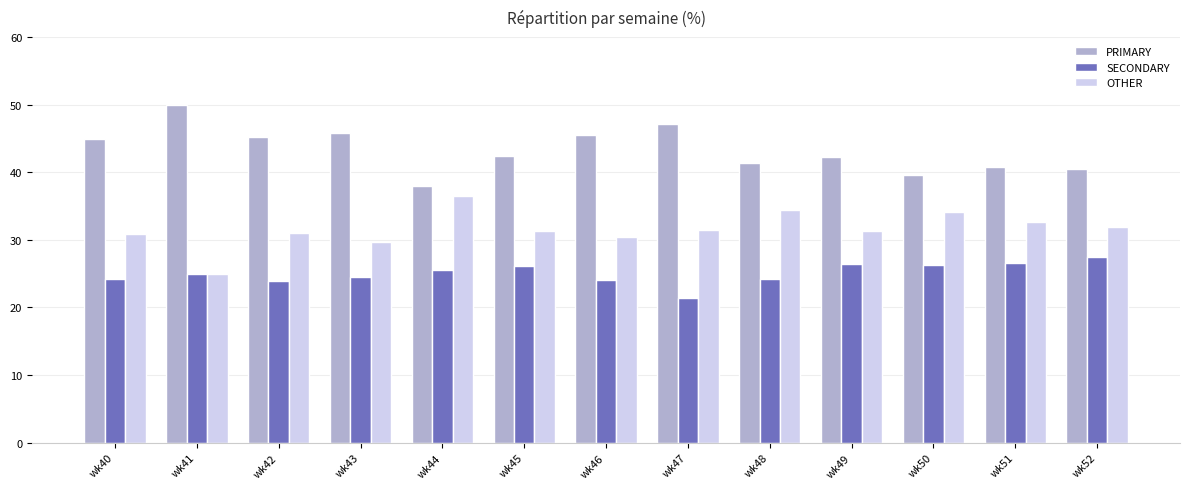

What is the difference between the second highest and second lowest values in the PRIMARY series?

7.5